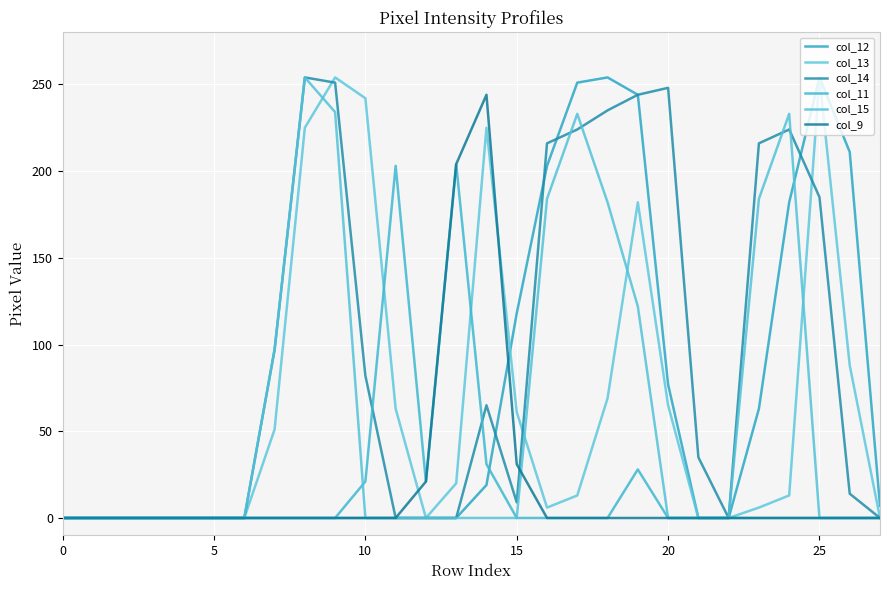

What is the maximum value for col_9?

244